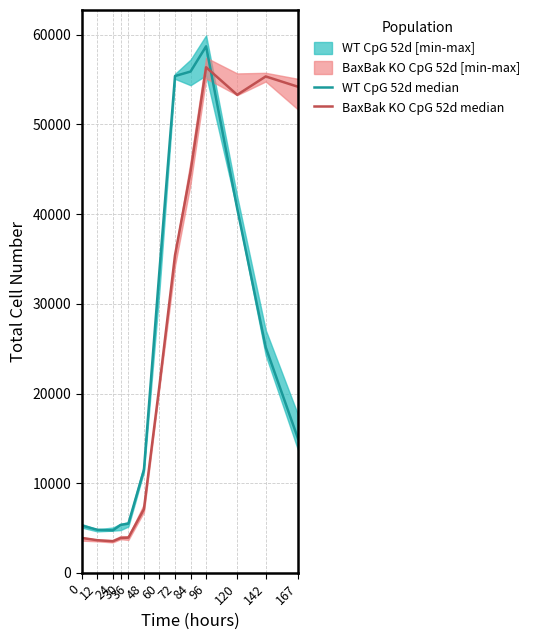

At which category does BaxBak KO CpG 52d median reach its first local peak?

96